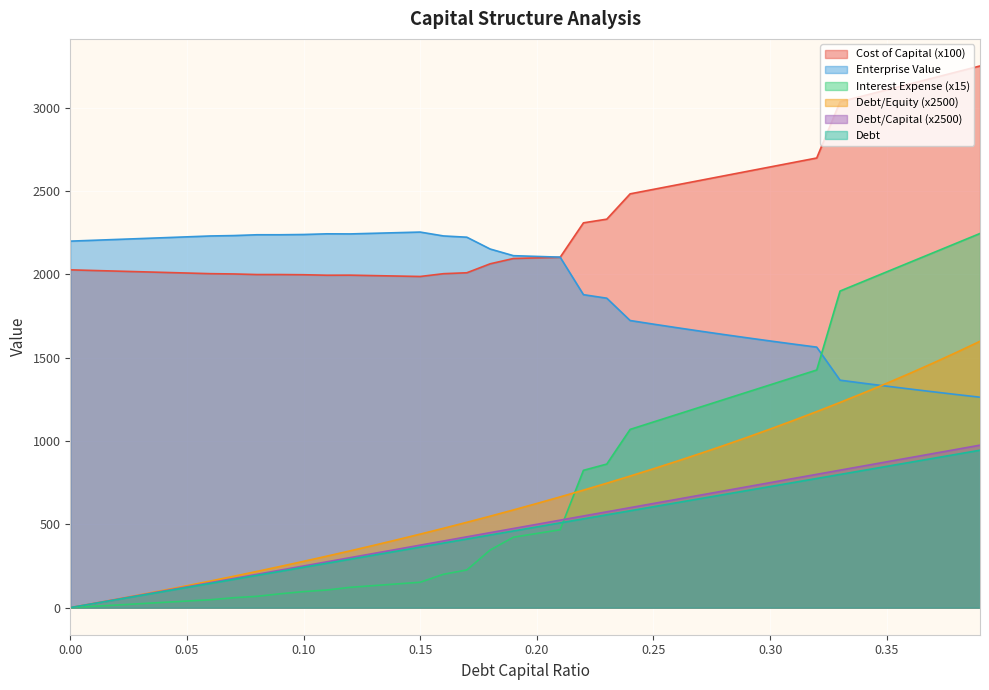

Which series changed the most between 0.0 and 0.07?

debt_equity